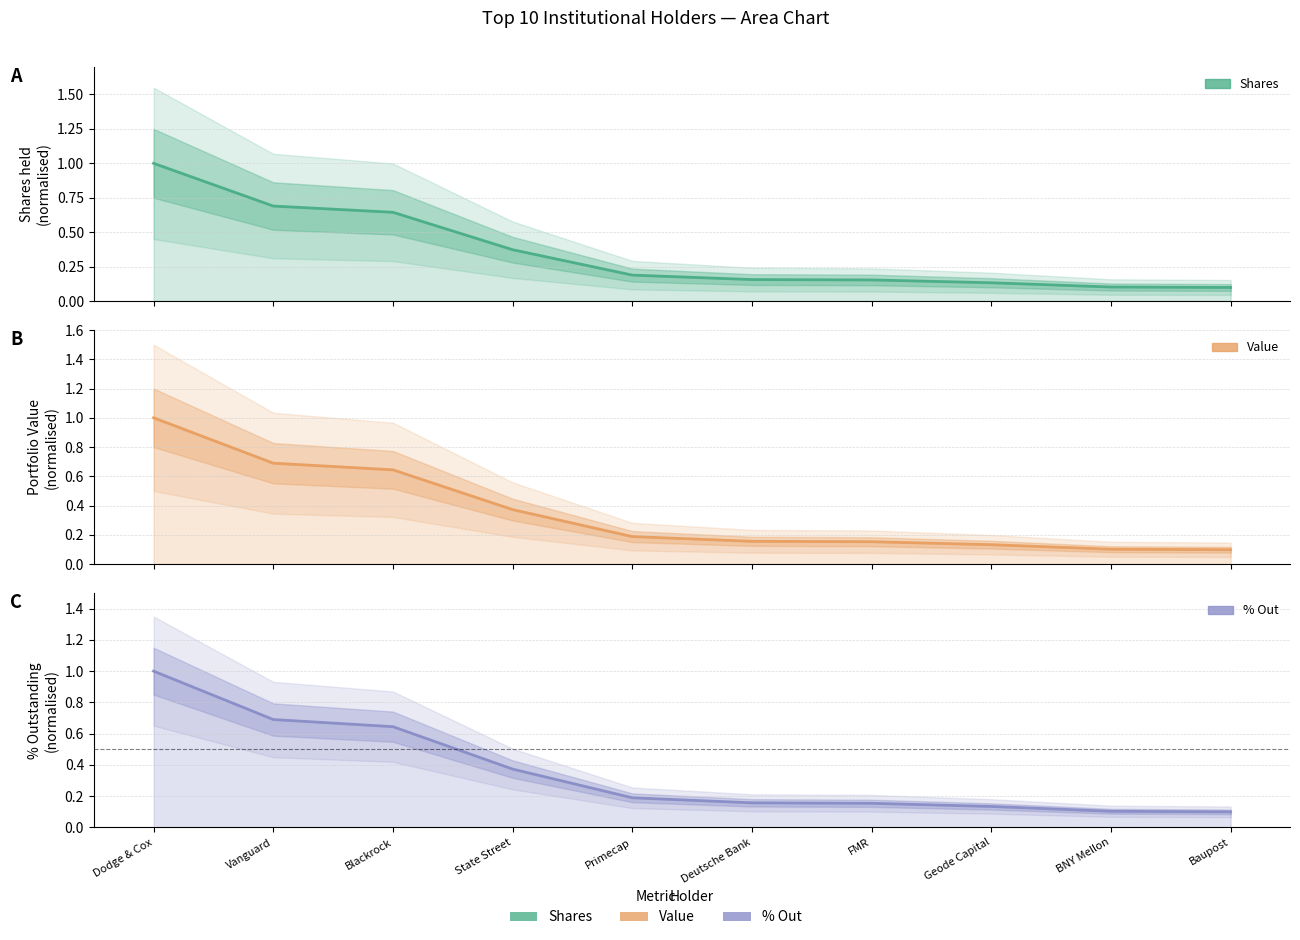

At how many categories does at least one series exceed 0?

10